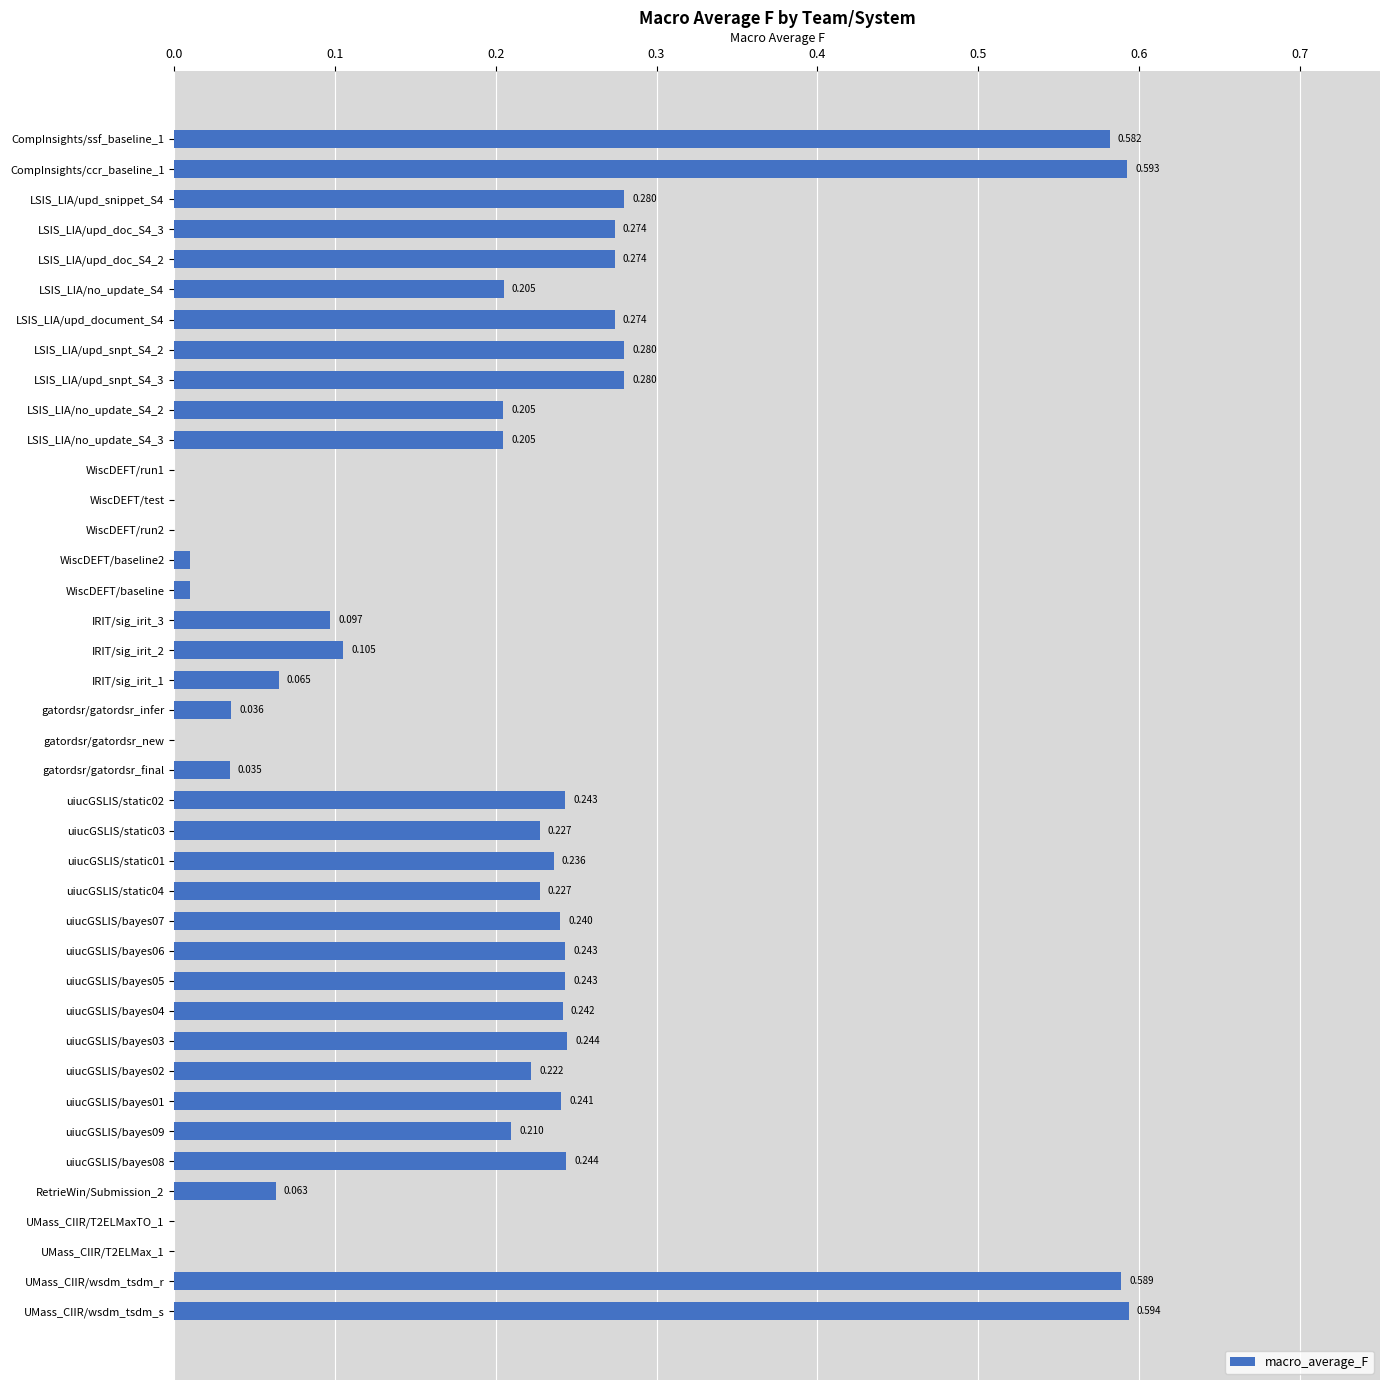

Which category has the highest value across all series?

UMass_CIIR/wsdm_tsdm_s